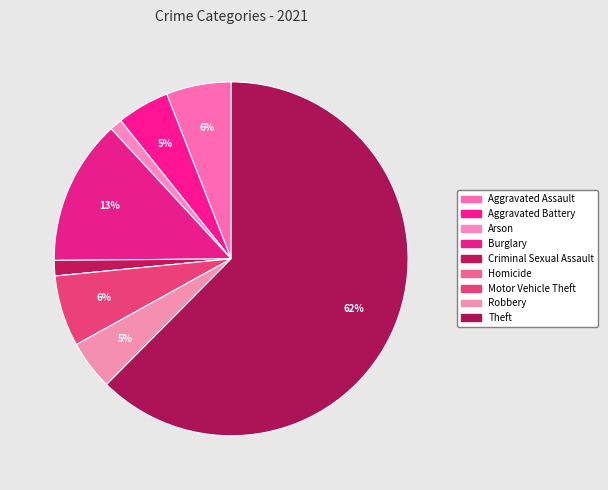

Which slice is the smallest?

Homicide